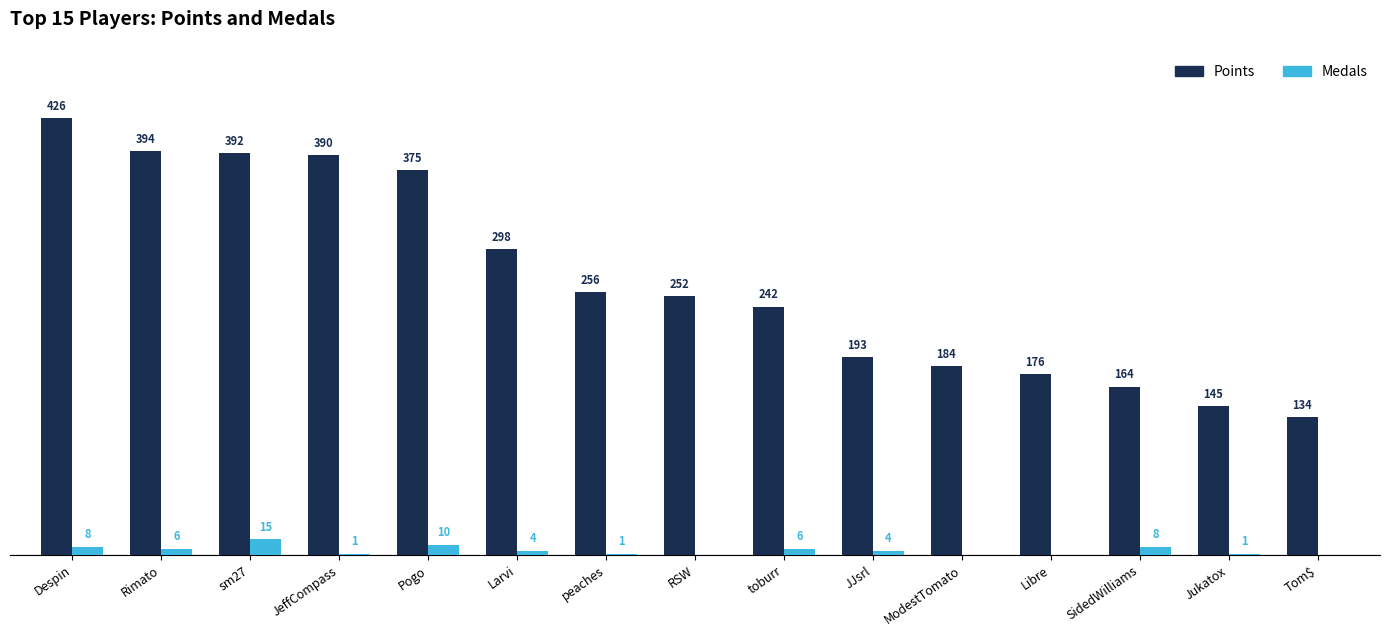

Which series changed the most between peaches and JJsrl?

Points